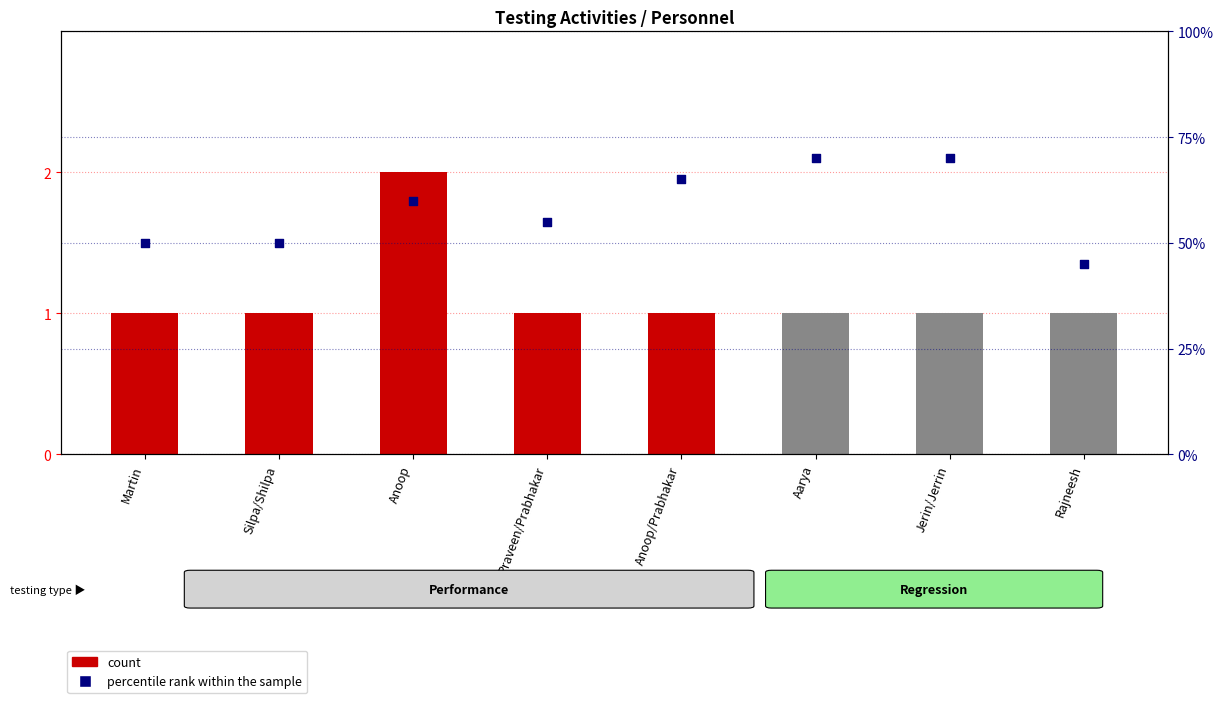

Which has a higher value, Martin or Silpa/Shilpa?

Martin